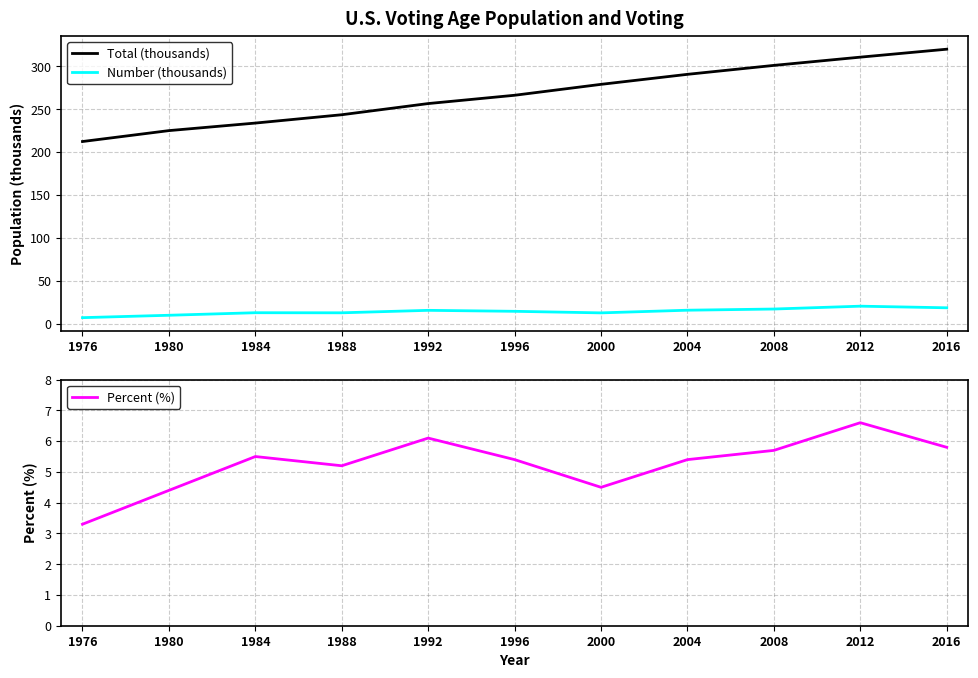

At how many categories does at least one series exceed 281?

4